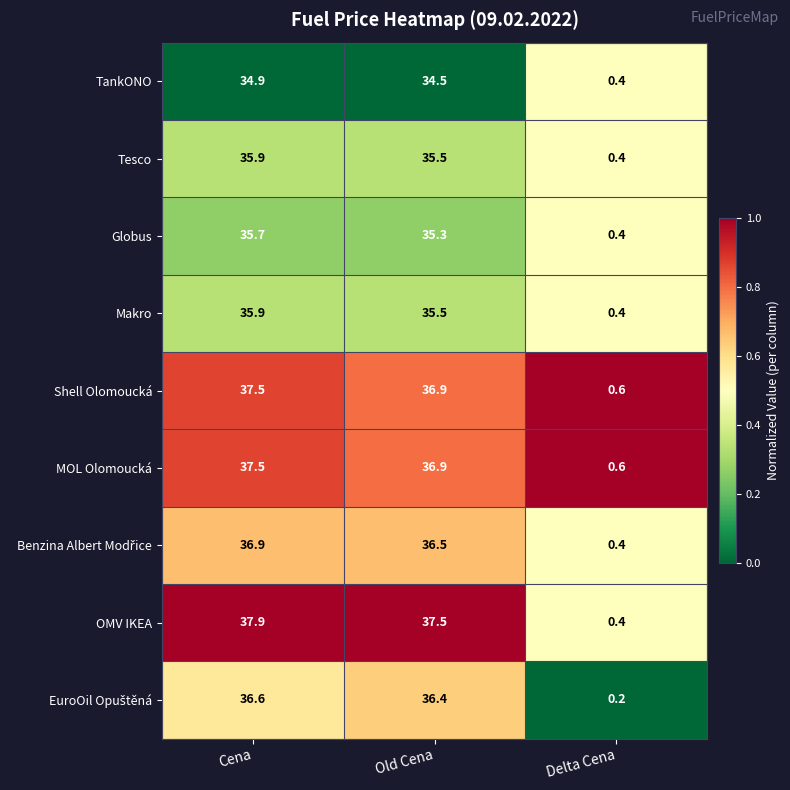

What is the sum of the TankONO values at Delta Cena and Old Cena?

34.9